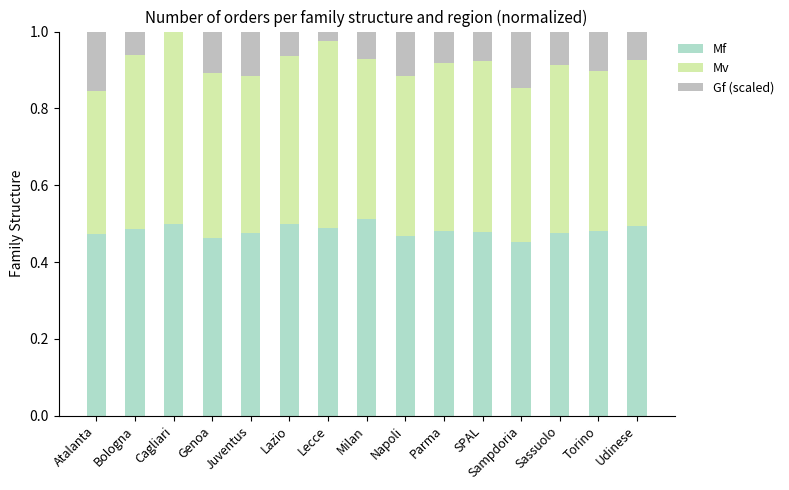

Which category has the highest value in the Mf series?

Milan